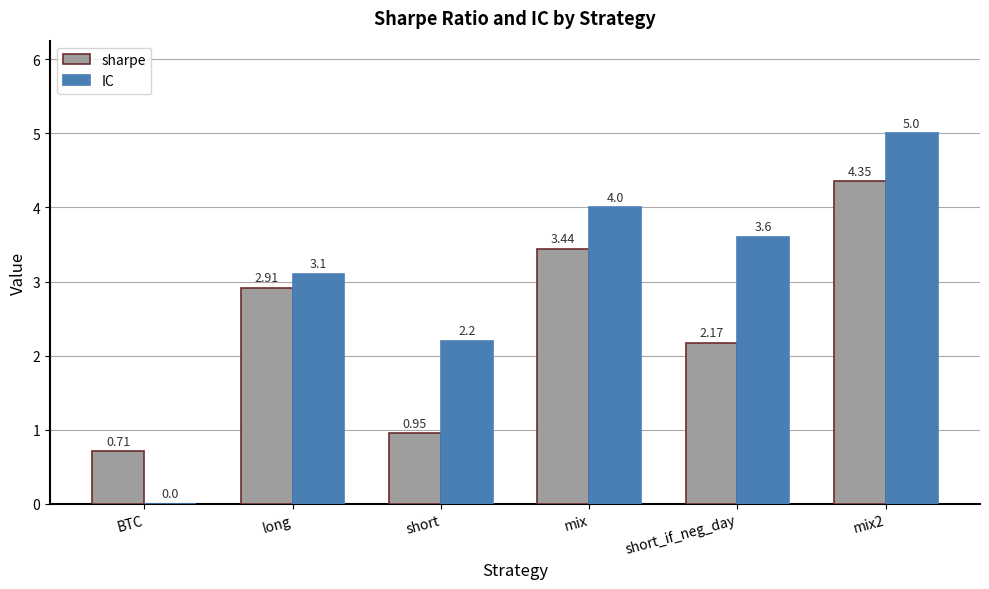

Between short_if_neg_day and mix2, which series saw the biggest shift?

sharpe